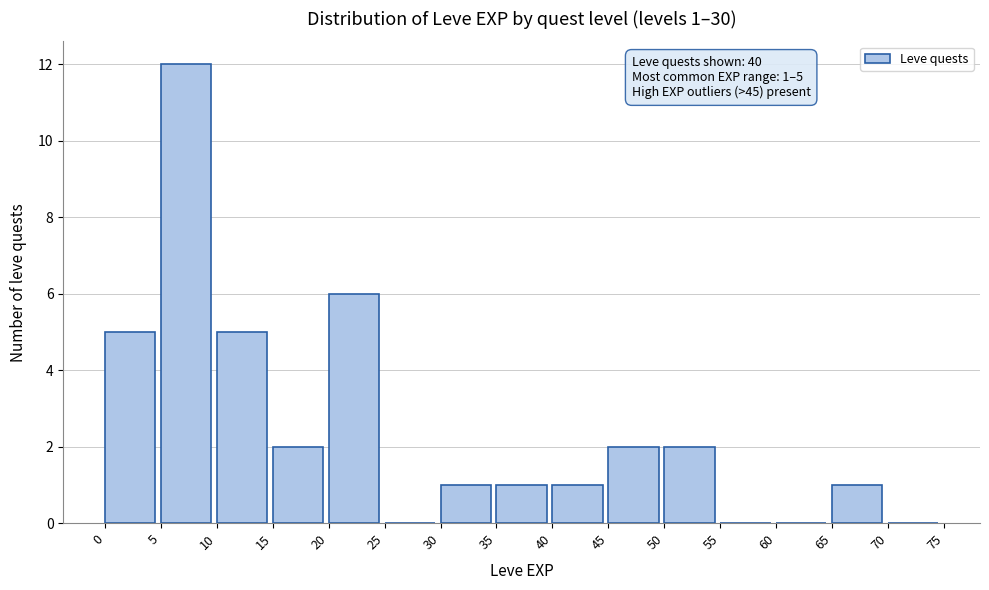

Over which range of the x-axis is the bar tallest?

5 to 10